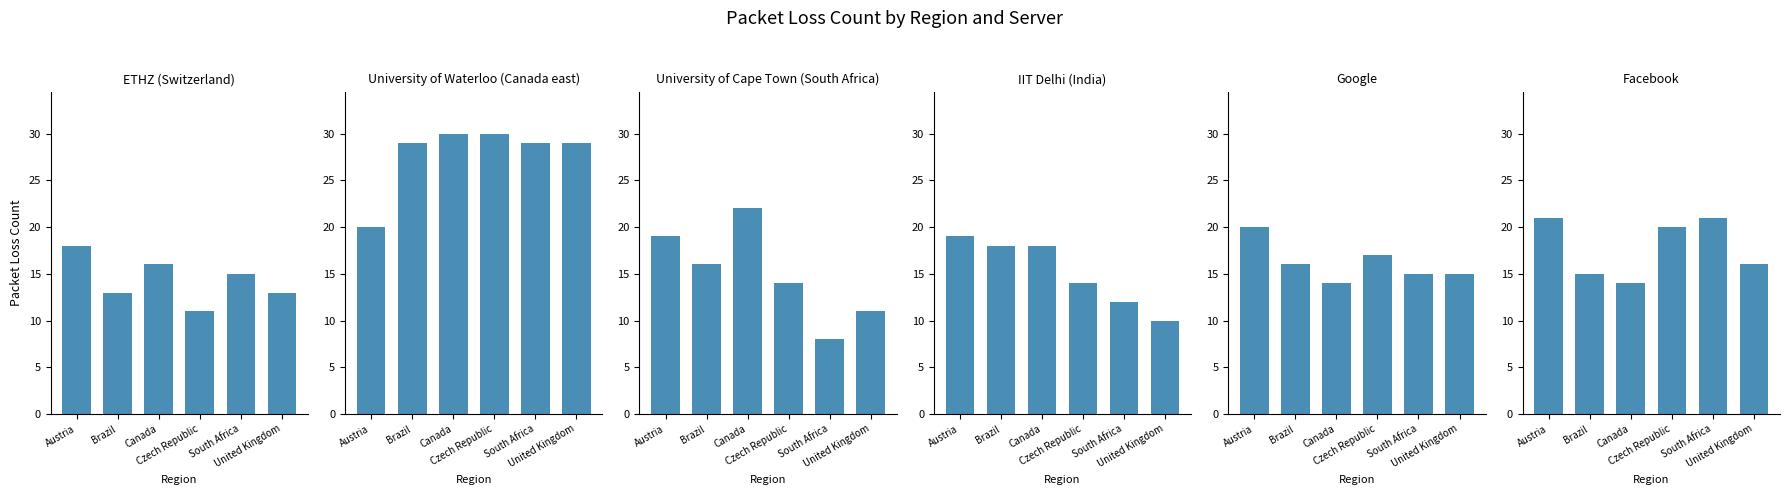

How many data points in Facebook are less than 20?

3